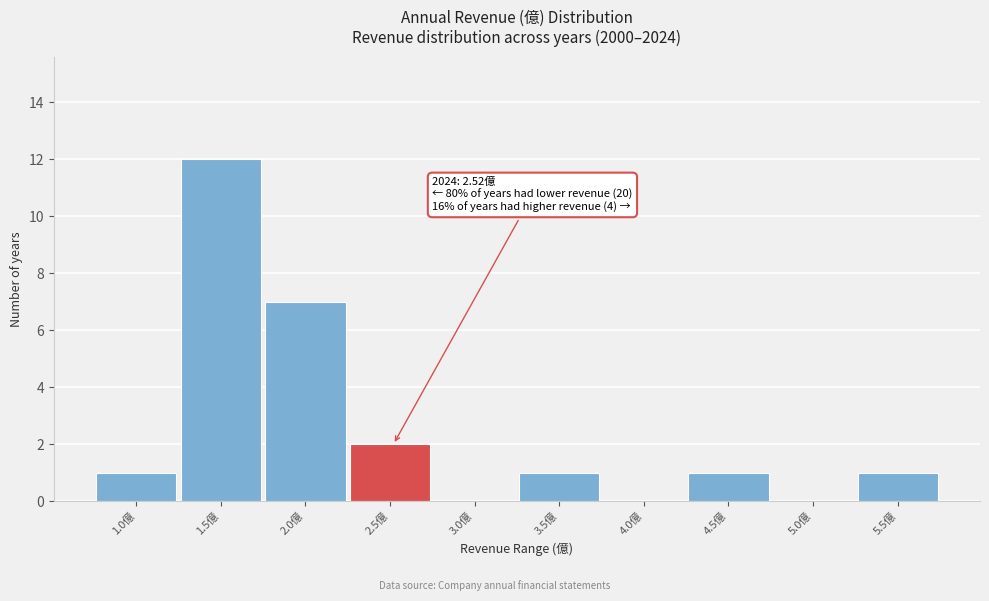

Reading right to left, list all the values displayed in this chart.

5.5億=1	5.0億=0	4.5億=1	4.0億=0	3.5億=1	3.0億=0	2.5億=2	2.0億=7	1.5億=12	1.0億=1